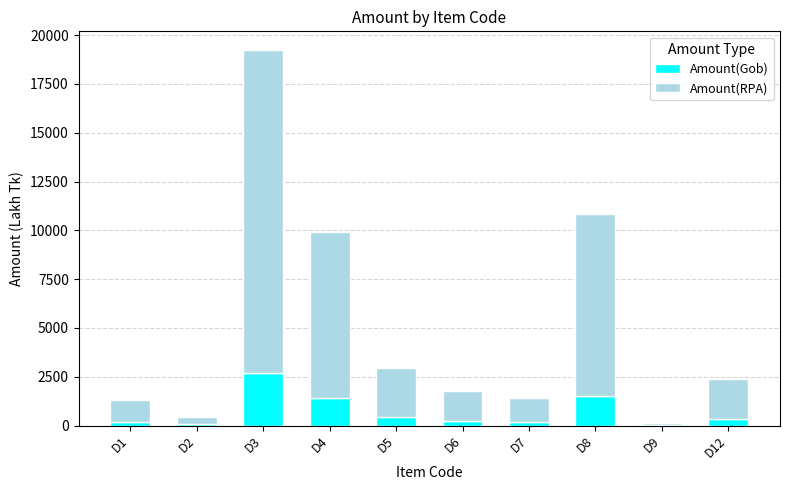

At which category is the sum across all series the highest?

D3